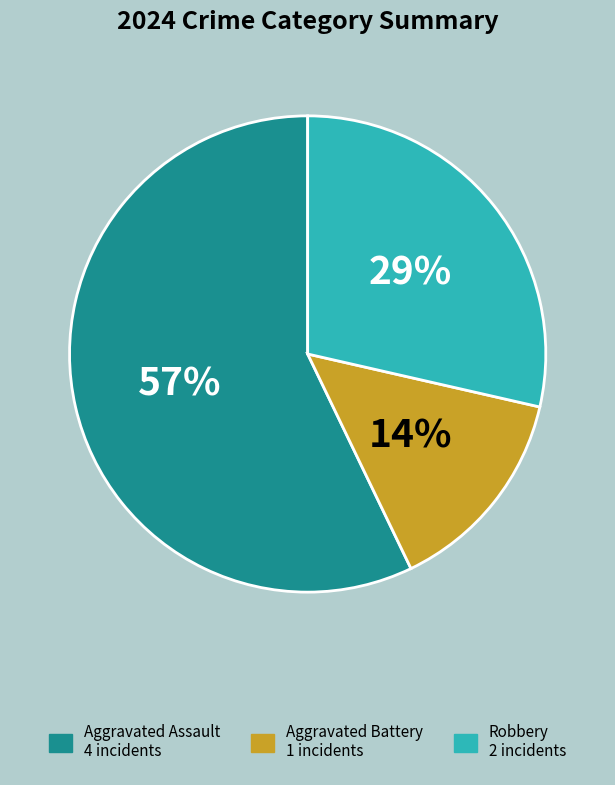

What percentage is the Aggravated Assault slice, to the nearest percent?

57%